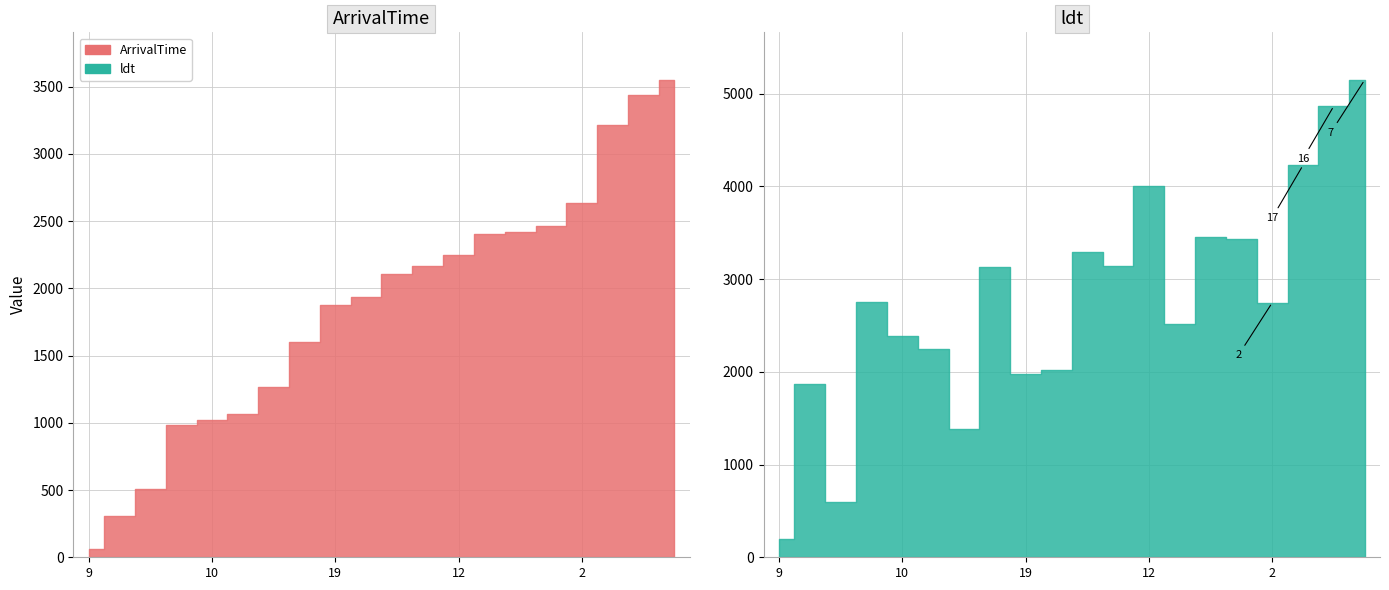

The ArrivalTime series shows 1266 at 5. True or false?

True